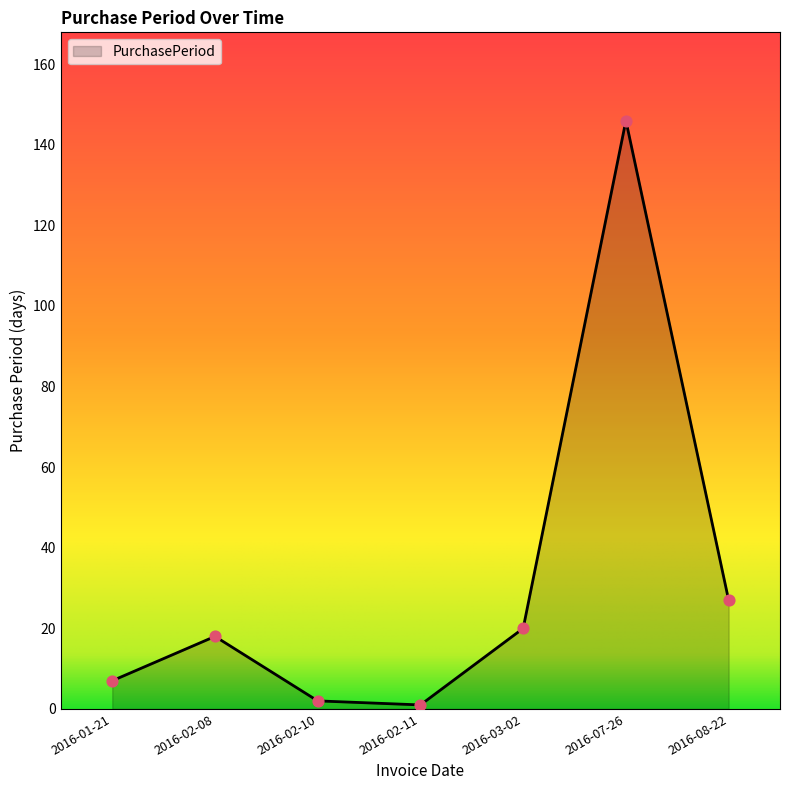

Approximately how many times larger is the value at 2016-08-22 compared to 2016-02-08?

1.5